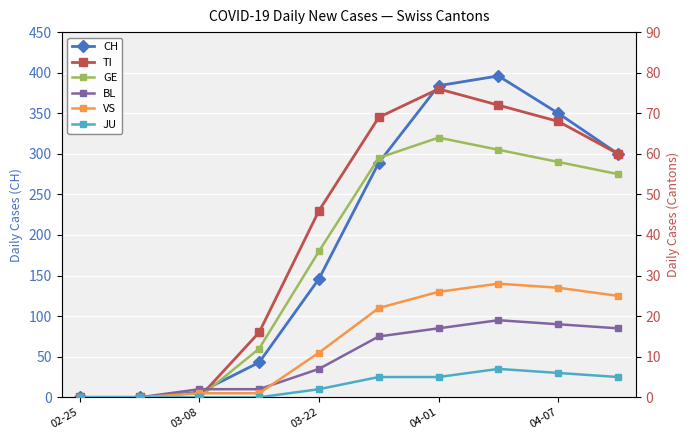

True or false: CH has more than 0 points higher than both neighbors.

True